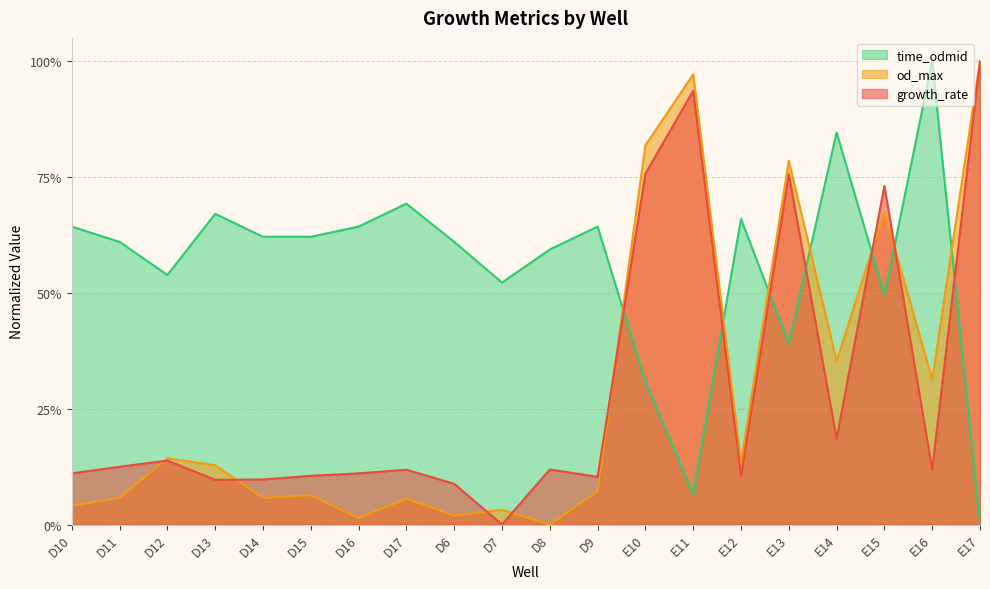

At which label does growth_rate reach its minimum?

D7